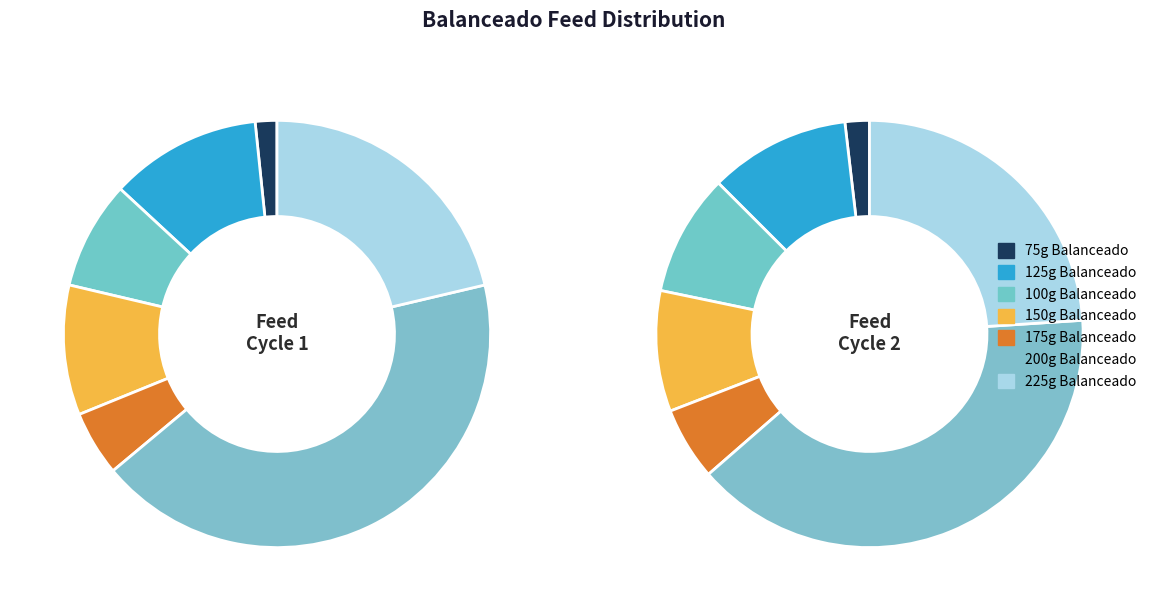

Count the number of slices in the pie.

7